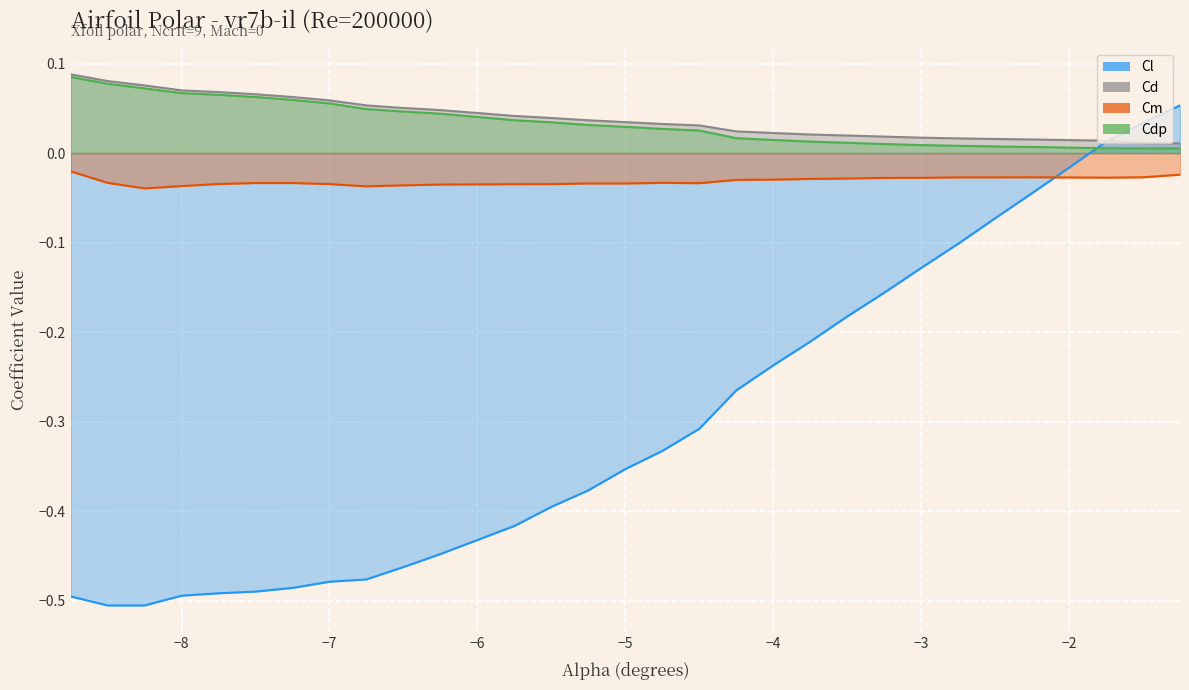

Count the number of data series in this chart.

4